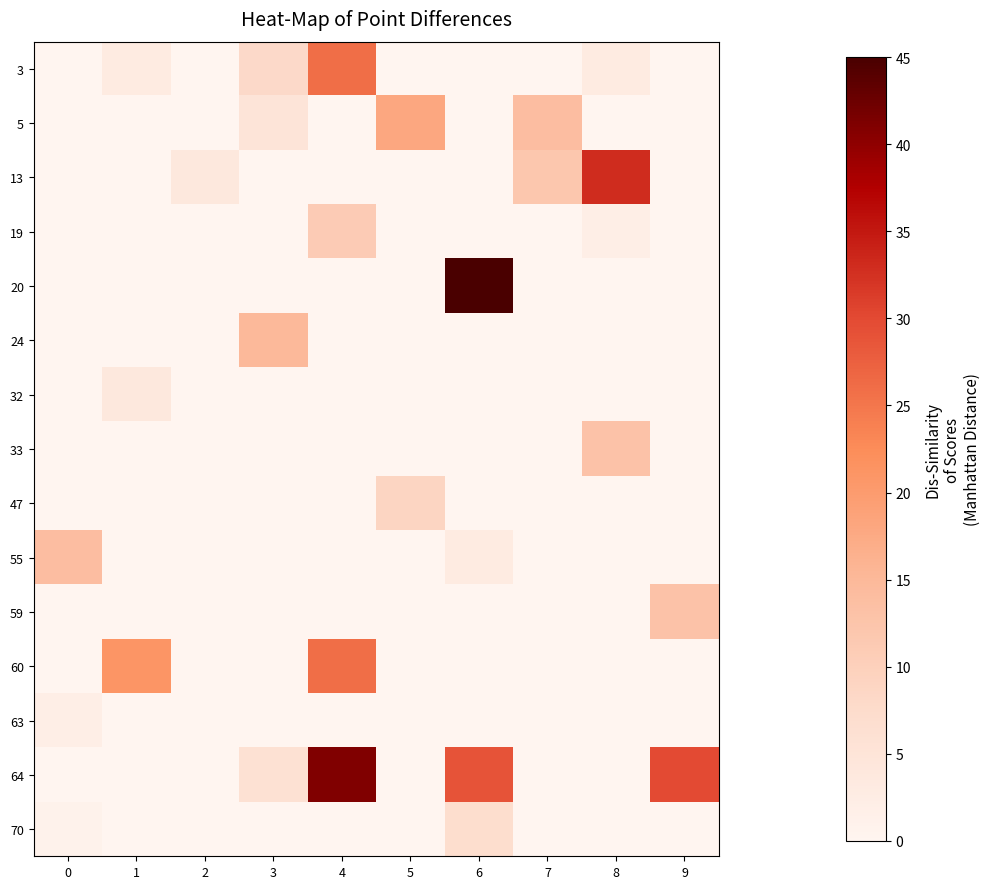

Which series has the widest spread of values?

row_4